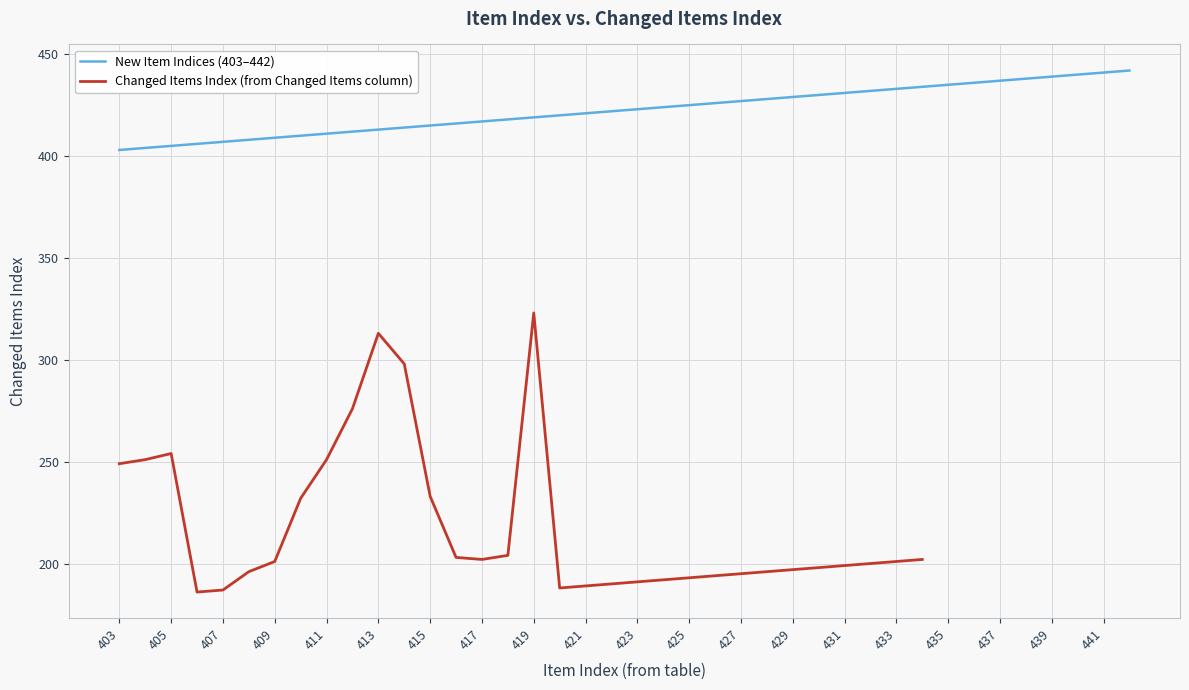

The value of New Item Indices (403–442) at 417 is 230. True or false?

False